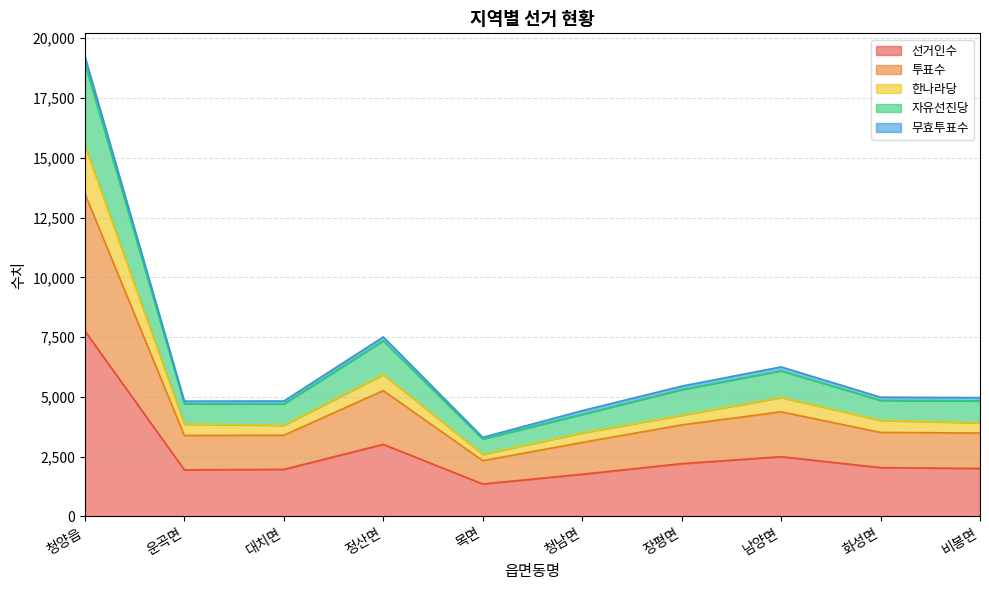

In 선거인수, how many points are higher than both neighbors (excluding endpoints)?

2